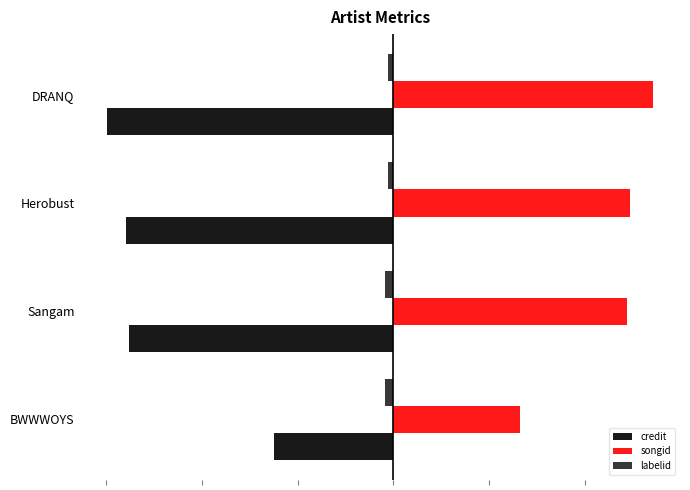

List the series in order of their peak value, lowest first.

credit, labelid, songid